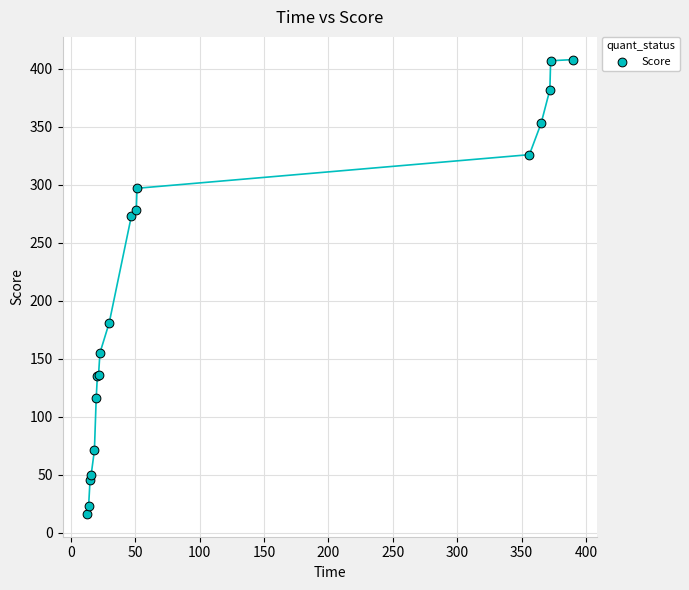

What Y value in the scatter plot is closest to 212?

181